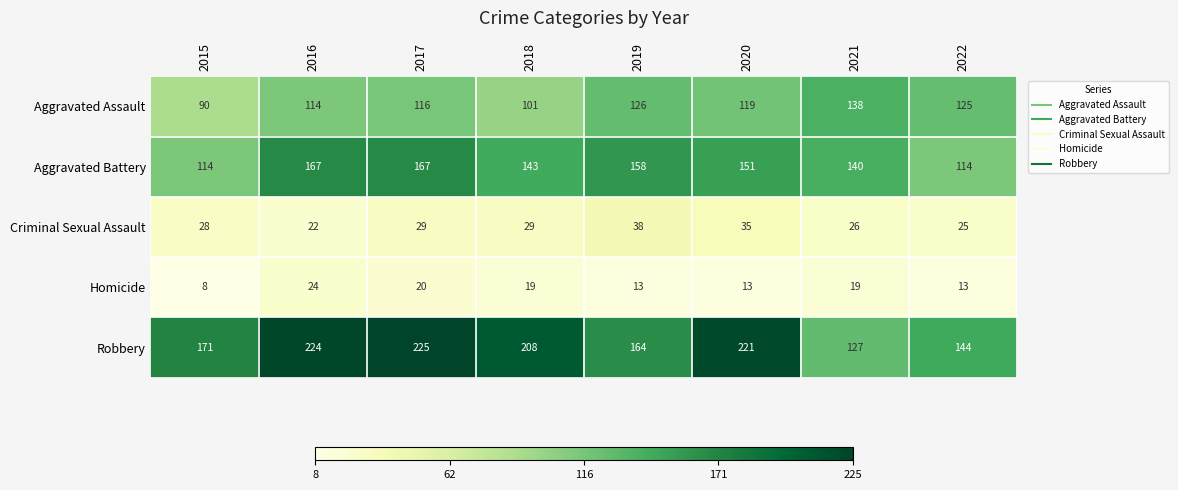

Is the value of Aggravated Battery at 2020 greater than the value of Aggravated Assault at 2020?

Yes